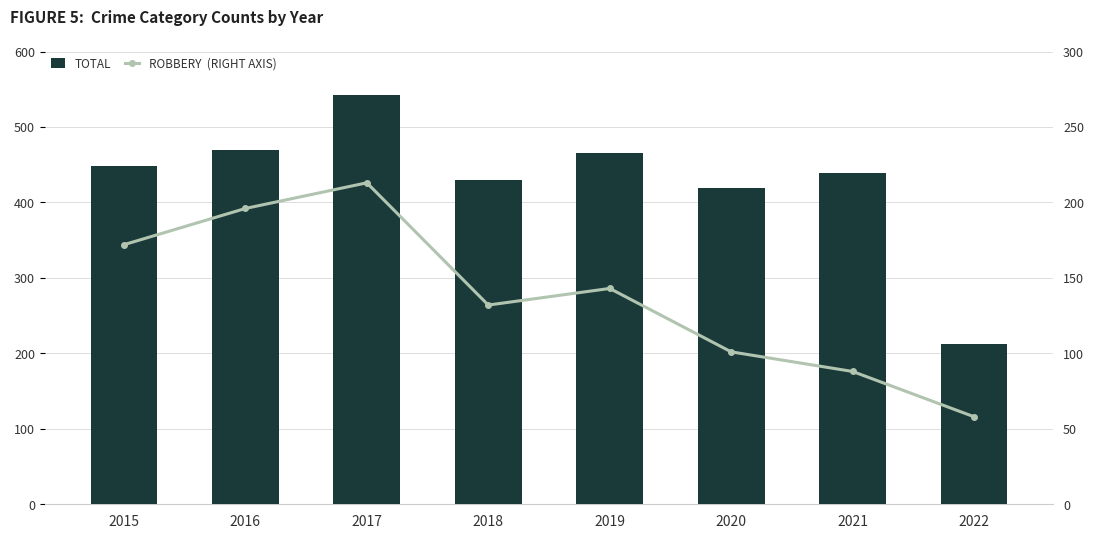

What is the value of the Robbery bar at the 4th from the left?

132